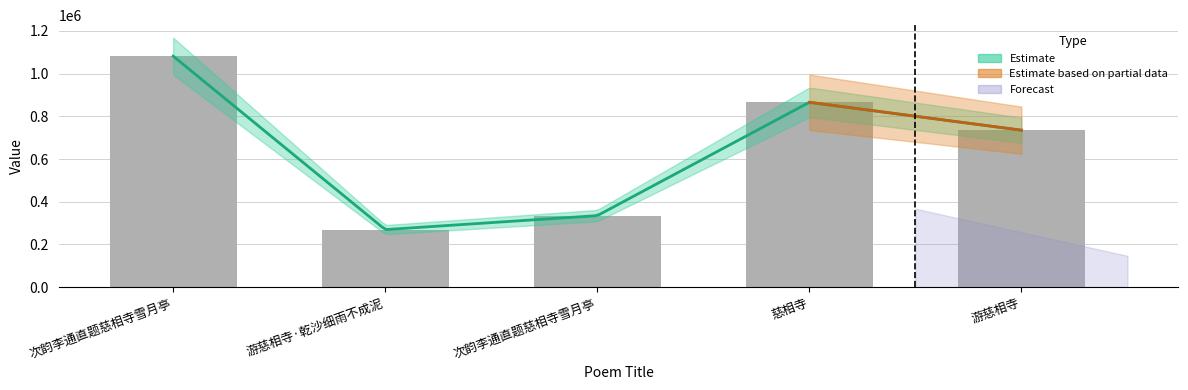

List the labels in order of value, largest first.

次韵李通直题慈相寺雪月亭, 慈相寺, 游慈相寺, 次韵李通直题慈相寺雪月亭, 游慈相寺·乾沙细雨不成泥